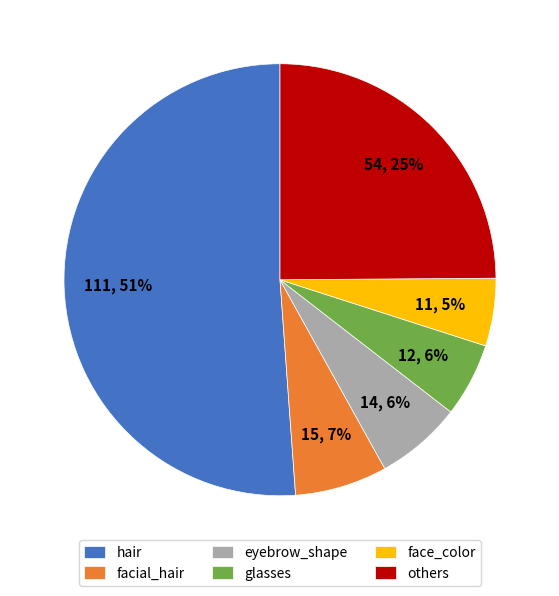

Which category accounts for the majority?

hair